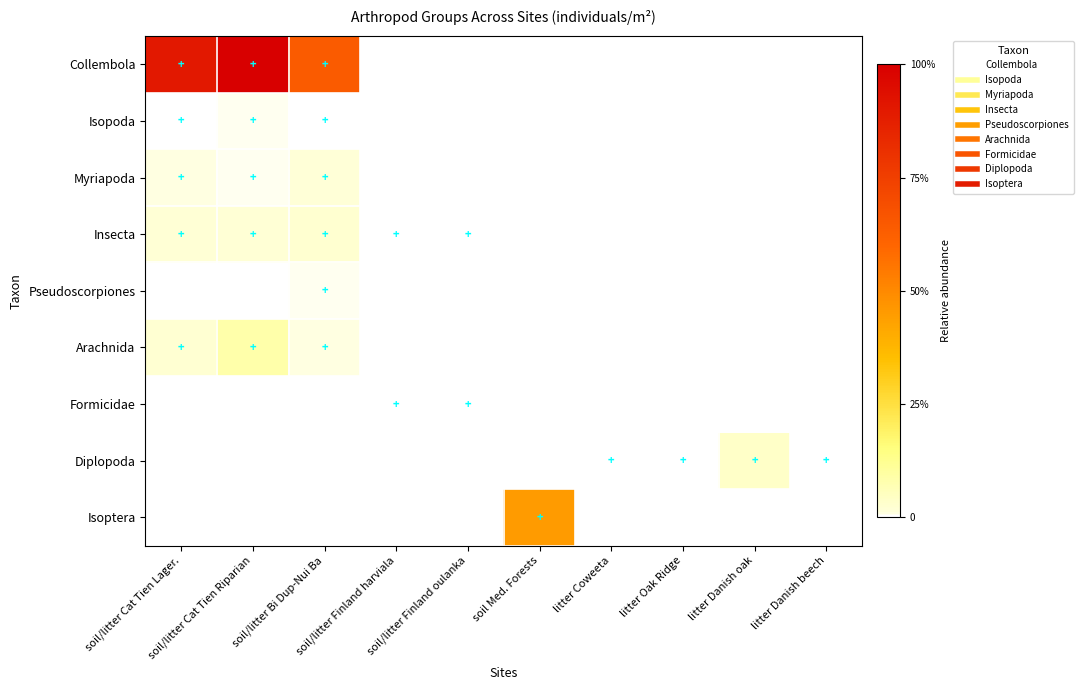

Reading left to right, transcribe all the data shown in this chart.

Collembola: soil/litter Cat Tien Lager.=0.9	soil/litter Cat Tien Riparian=1.0	soil/litter Bi Dup-Nui Ba=0.6	soil/litter Finland harviala=0.0	soil/litter Finland oulanka=0.0	soil Med. Forests=0.0	litter Coweeta=0.0	litter Oak Ridge=0.0	litter Danish oak=0.0	litter Danish beech=0.0
Isopoda: soil/litter Cat Tien Lager.=0.0	soil/litter Cat Tien Riparian=0.0	soil/litter Bi Dup-Nui Ba=0.0	soil/litter Finland harviala=0.0	soil/litter Finland oulanka=0.0	soil Med. Forests=0.0	litter Coweeta=0.0	litter Oak Ridge=0.0	litter Danish oak=0.0	litter Danish beech=0.0
Myriapoda: soil/litter Cat Tien Lager.=0.0	soil/litter Cat Tien Riparian=0.0	soil/litter Bi Dup-Nui Ba=0.0	soil/litter Finland harviala=0.0	soil/litter Finland oulanka=0.0	soil Med. Forests=0.0	litter Coweeta=0.0	litter Oak Ridge=0.0	litter Danish oak=0.0	litter Danish beech=0.0
Insecta: soil/litter Cat Tien Lager.=0.0	soil/litter Cat Tien Riparian=0.0	soil/litter Bi Dup-Nui Ba=0.0	soil/litter Finland harviala=0.0	soil/litter Finland oulanka=0.0	soil Med. Forests=0.0	litter Coweeta=0.0	litter Oak Ridge=0.0	litter Danish oak=0.0	litter Danish beech=0.0
Pseudoscorpiones: soil/litter Cat Tien Lager.=0.0	soil/litter Cat Tien Riparian=0.0	soil/litter Bi Dup-Nui Ba=0.0	soil/litter Finland harviala=0.0	soil/litter Finland oulanka=0.0	soil Med. Forests=0.0	litter Coweeta=0.0	litter Oak Ridge=0.0	litter Danish oak=0.0	litter Danish beech=0.0
Arachnida: soil/litter Cat Tien Lager.=0.0	soil/litter Cat Tien Riparian=0.1	soil/litter Bi Dup-Nui Ba=0.0	soil/litter Finland harviala=0.0	soil/litter Finland oulanka=0.0	soil Med. Forests=0.0	litter Coweeta=0.0	litter Oak Ridge=0.0	litter Danish oak=0.0	litter Danish beech=0.0
Formicidae: soil/litter Cat Tien Lager.=0.0	soil/litter Cat Tien Riparian=0.0	soil/litter Bi Dup-Nui Ba=0.0	soil/litter Finland harviala=0.0	soil/litter Finland oulanka=0.0	soil Med. Forests=0.0	litter Coweeta=0.0	litter Oak Ridge=0.0	litter Danish oak=0.0	litter Danish beech=0.0
Diplopoda: soil/litter Cat Tien Lager.=0.0	soil/litter Cat Tien Riparian=0.0	soil/litter Bi Dup-Nui Ba=0.0	soil/litter Finland harviala=0.0	soil/litter Finland oulanka=0.0	soil Med. Forests=0.0	litter Coweeta=0.0	litter Oak Ridge=0.0	litter Danish oak=0.0	litter Danish beech=0.0
Isoptera: soil/litter Cat Tien Lager.=0.0	soil/litter Cat Tien Riparian=0.0	soil/litter Bi Dup-Nui Ba=0.0	soil/litter Finland harviala=0.0	soil/litter Finland oulanka=0.0	soil Med. Forests=0.5	litter Coweeta=0.0	litter Oak Ridge=0.0	litter Danish oak=0.0	litter Danish beech=0.0